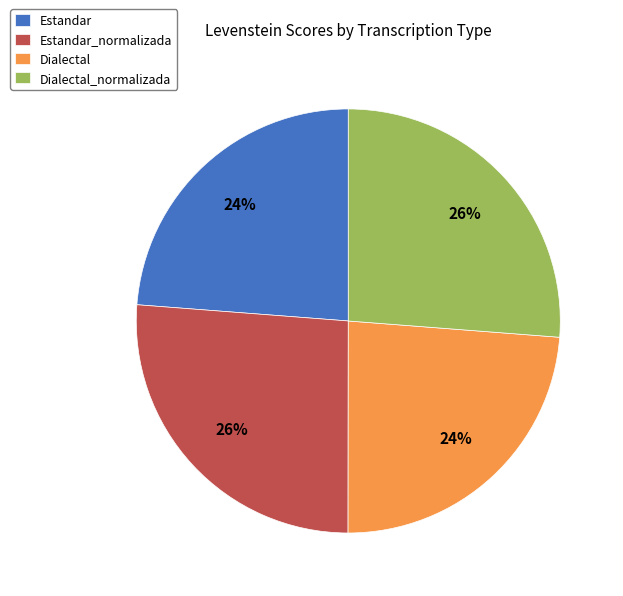

The Estandar_normalizada slice represents 32% of the pie. True or false?

False